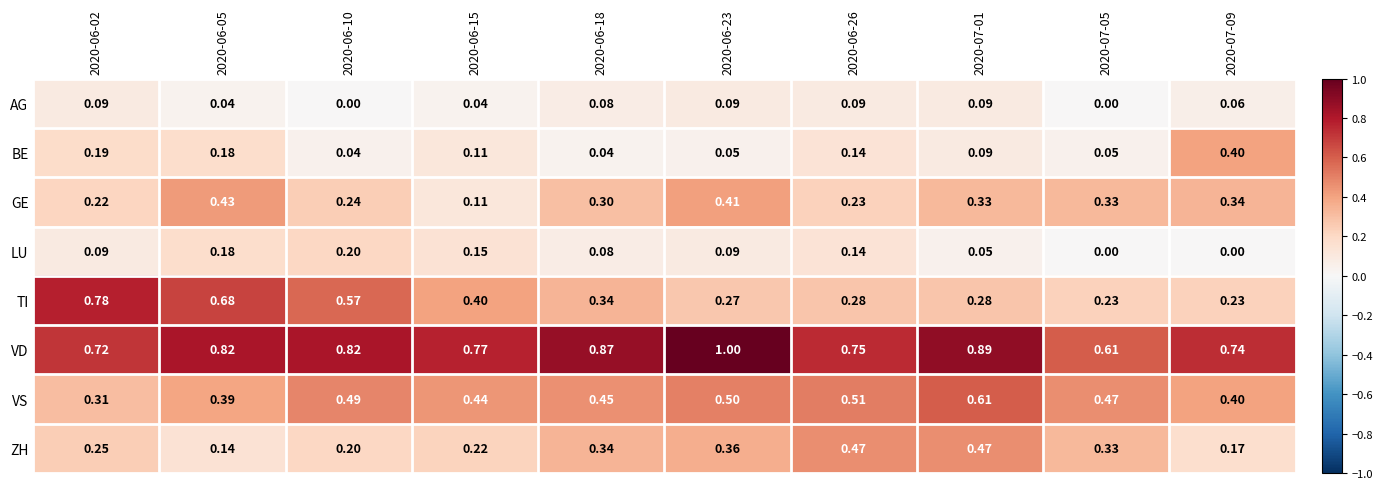

List the series in order of their peak value, lowest first.

AG, LU, BE, GE, ZH, VS, TI, VD